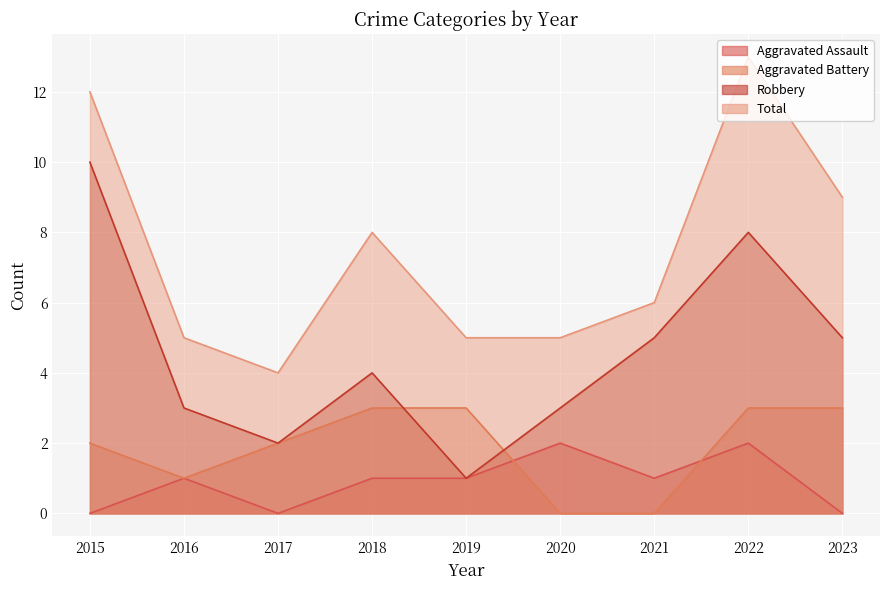

What is the difference between the second highest and second lowest values in the Aggravated Battery series?

3